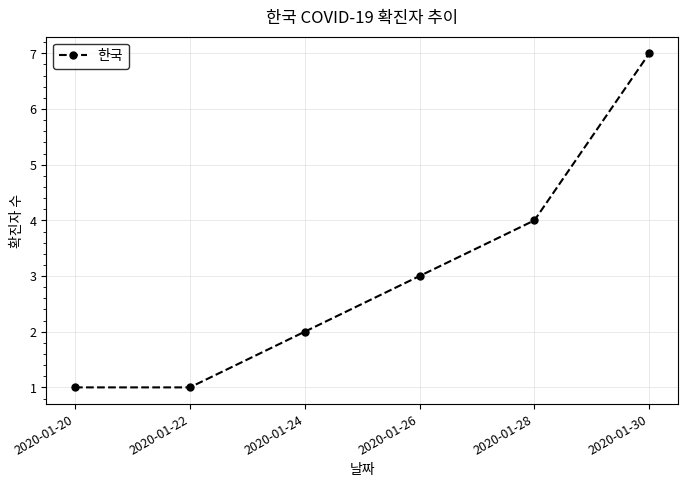

True or false: the data has more than 1 interior local peaks.

False